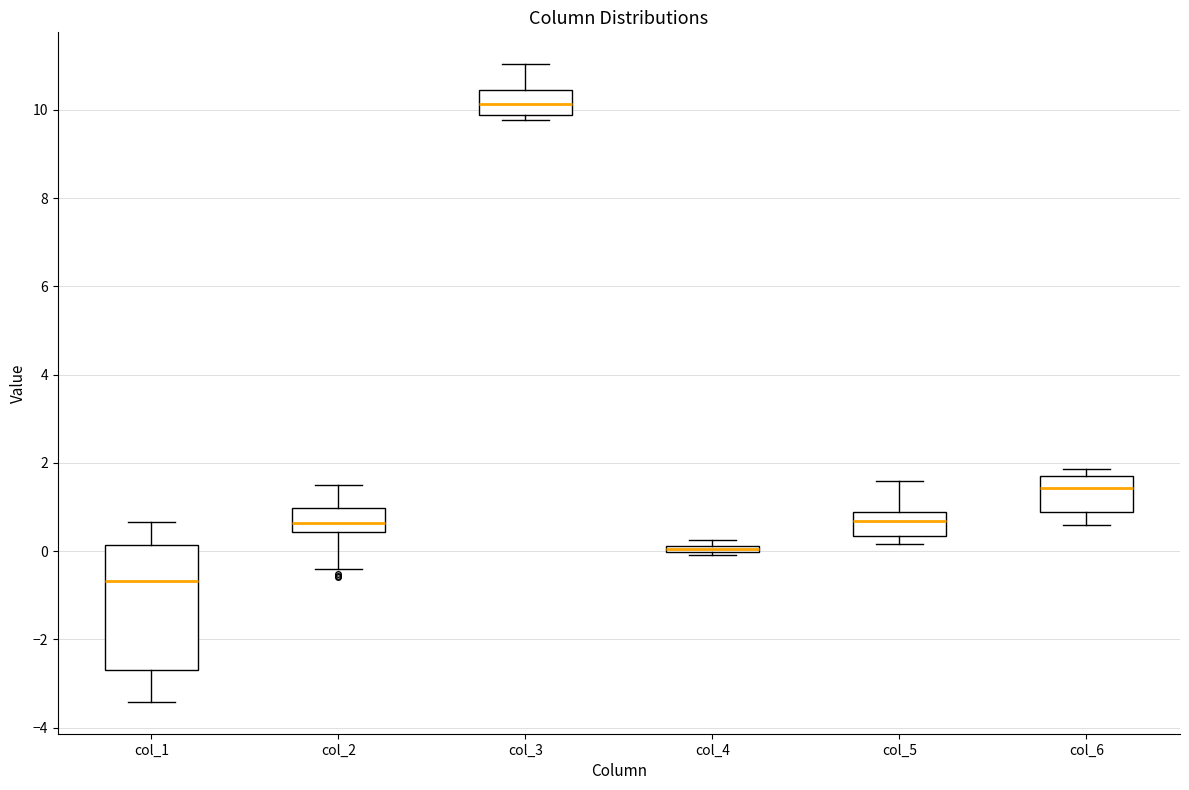

Which box has the lowest median line?

col_1